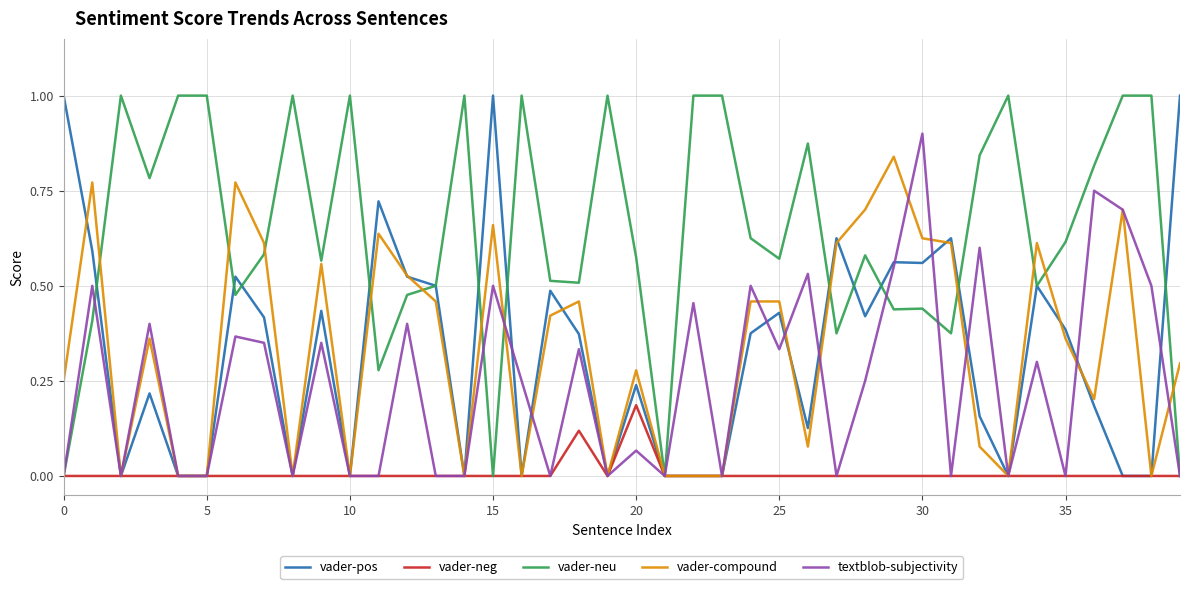

Which series has the largest total across all categories?

vader-neu